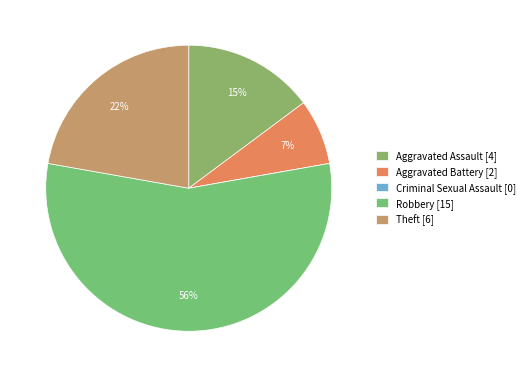

Which category has the biggest portion of the pie?

Robbery